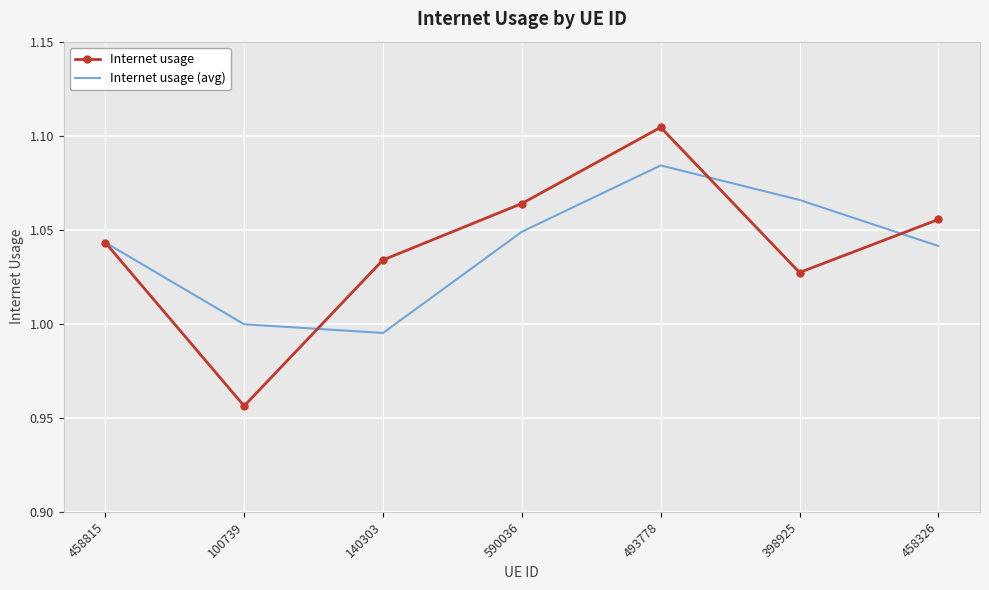

Rank the series at 100739 from highest to lowest value.

Internet usage (avg), Internet usage